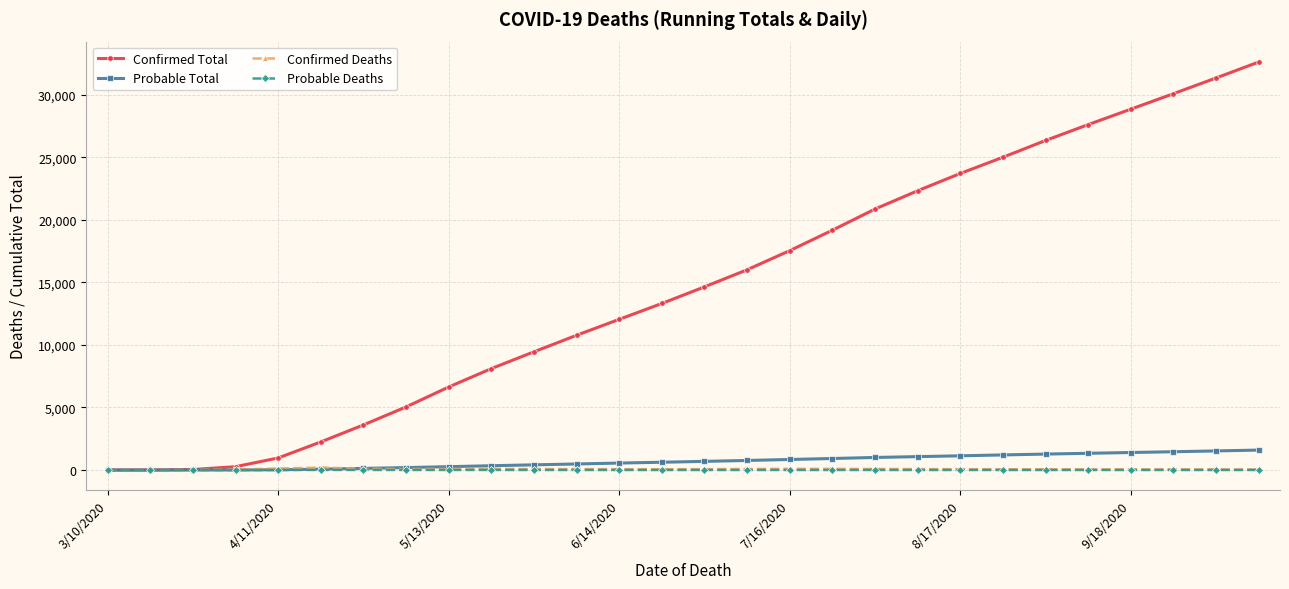

At how many categories does at least one series exceed 13852?

14